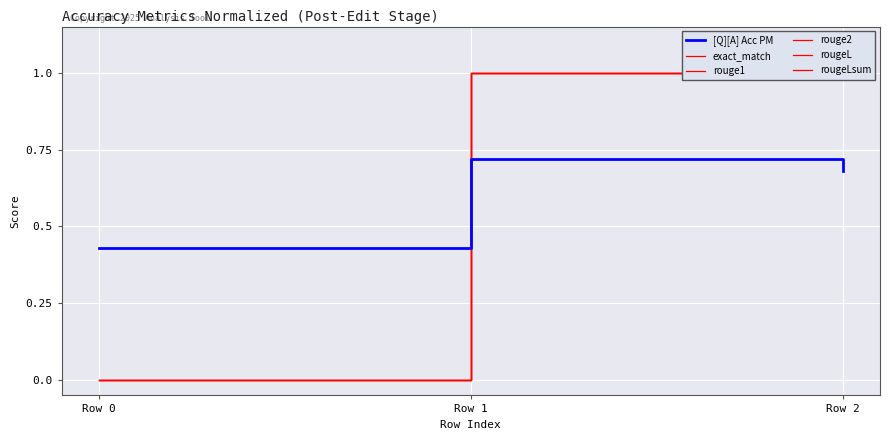

What is the maximum value for rougeL?

1.0